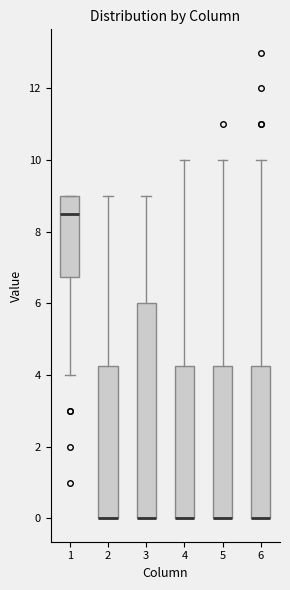

Reading left to right, read every box against the y-axis: the position of its median line, the range the box covers, and the ends of its whiskers. The values are not printed on the chart, so give them approximately, as read against the axis.

1: median 8.6, box 6.8 to 9.0, whiskers 4.0 to 9.0
2: median 0.0 (drawn on the box's lower edge), box 0.0 to 4.2, whiskers 0.0 to 9.0
3: median 0.0 (drawn on the box's lower edge), box 0.0 to 6.0, whiskers 0.0 to 9.0
4: median 0.0 (drawn on the box's lower edge), box 0.0 to 4.2, whiskers 0.0 to 10.0
5: median 0.0 (drawn on the box's lower edge), box 0.0 to 4.2, whiskers 0.0 to 10.0
6: median 0.0 (drawn on the box's lower edge), box 0.0 to 4.2, whiskers 0.0 to 10.0